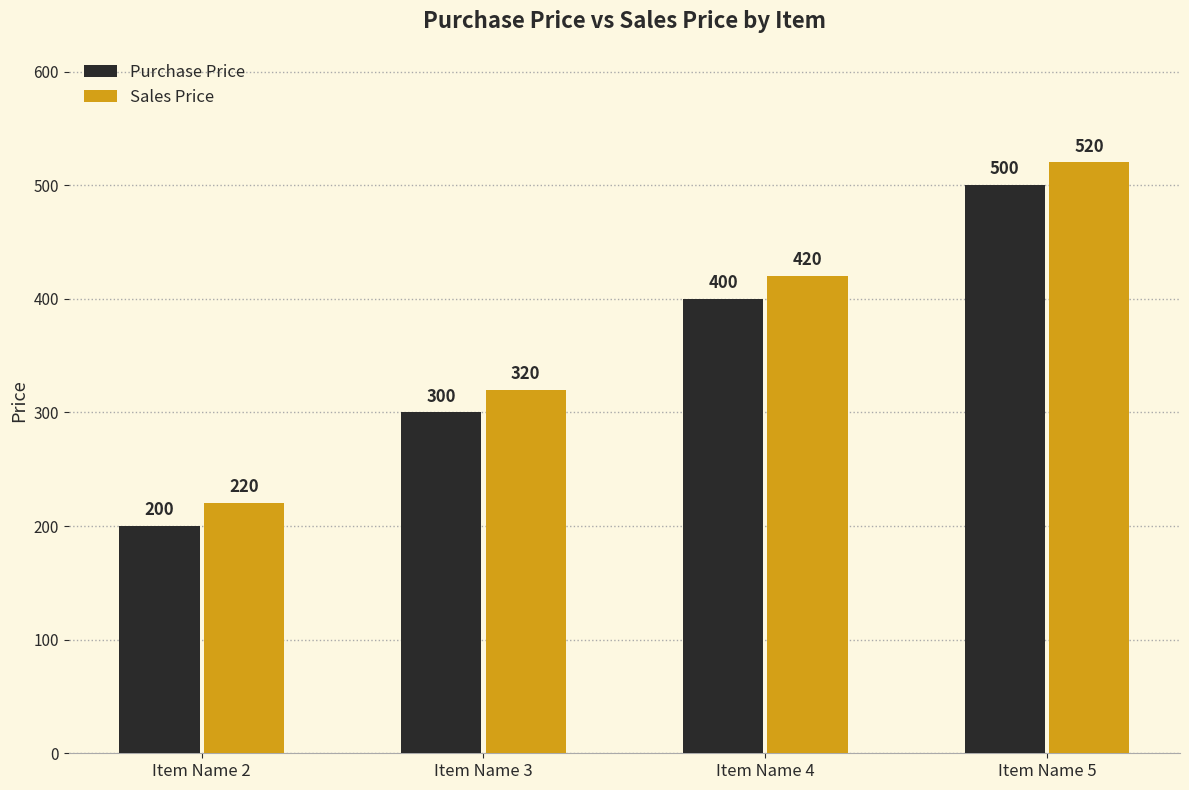

What is the difference between the highest and lowest values at Item Name 3?

20